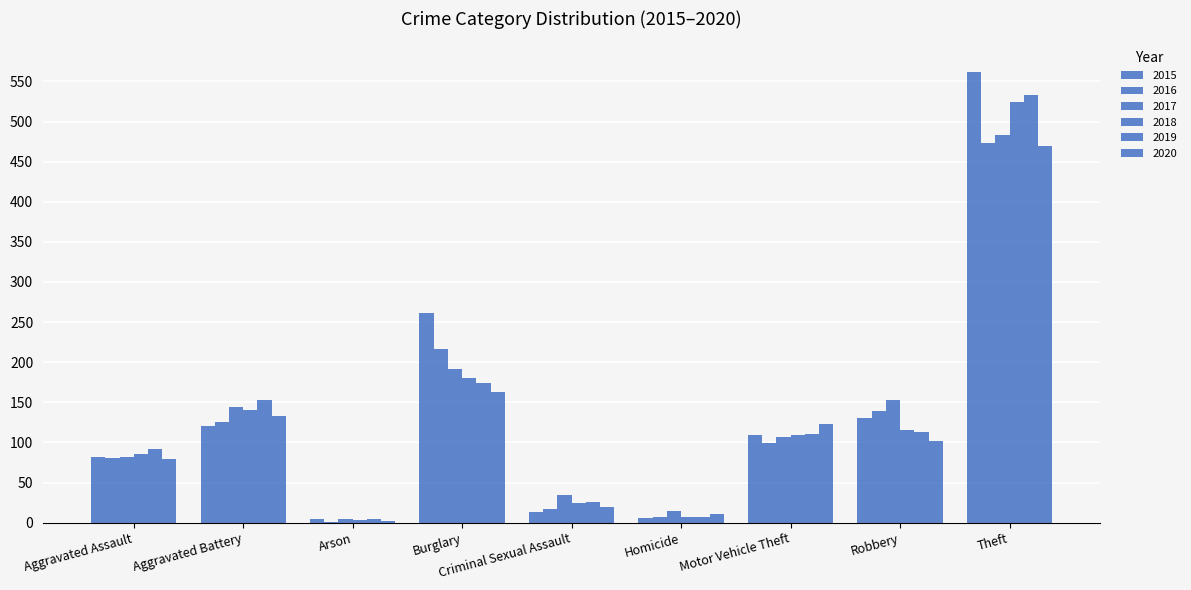

What is the difference between the 2020 values at Theft and Homicide?

458